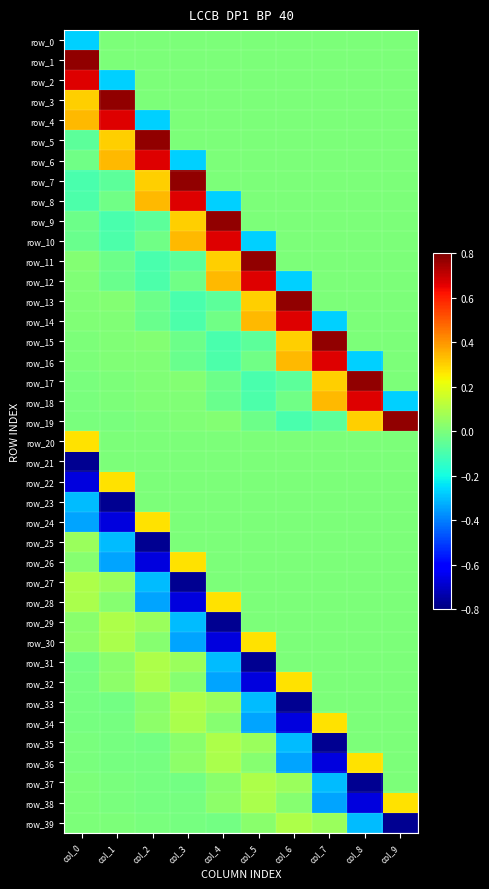

Where does the row_5 series first go above 0?

col_1